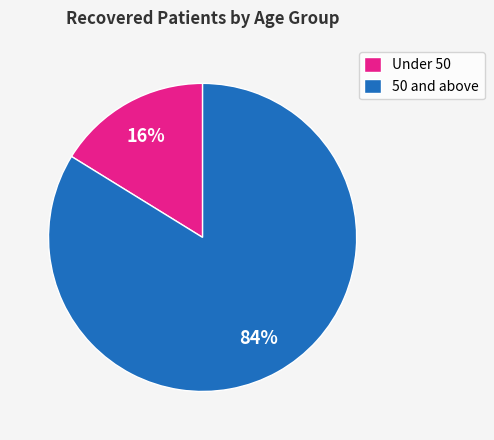

Is there any slice that represents more than half of the pie?

Yes